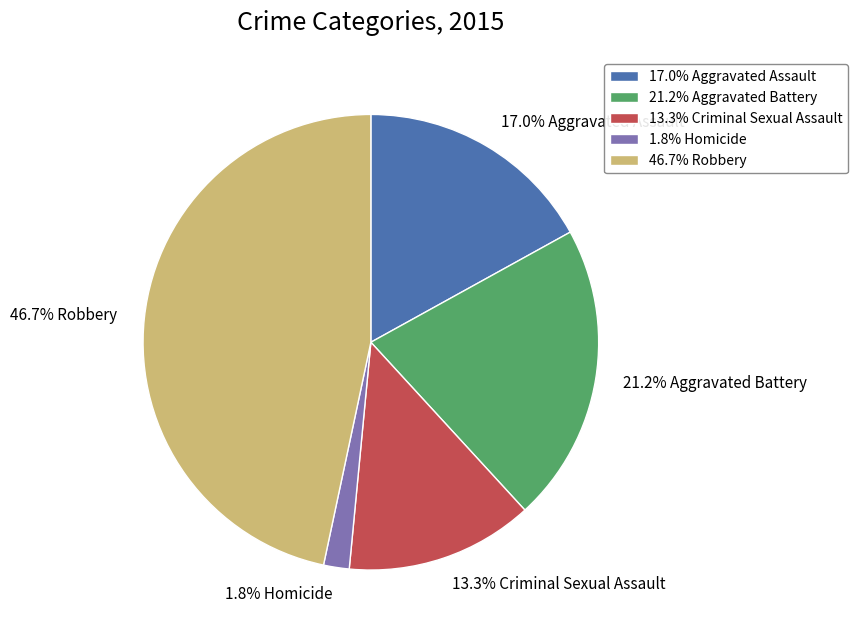

Is there a majority slice in this chart?

No